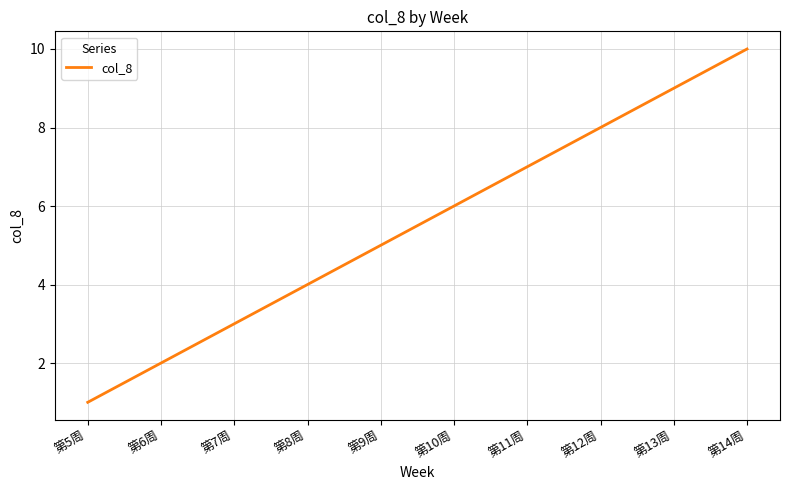

What is the difference between the maximum and minimum values?

9